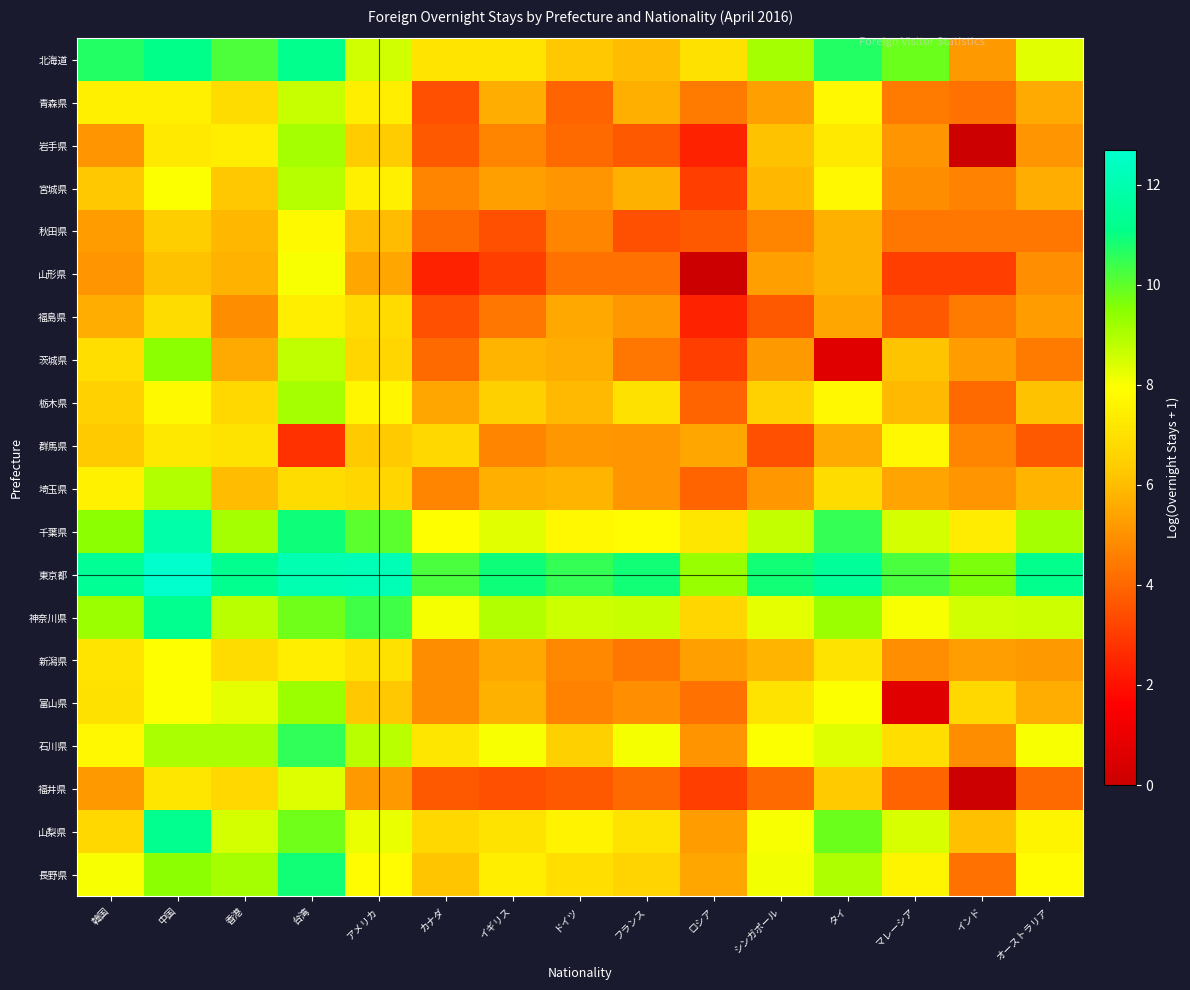

At how many categories does at least one series exceed 0?

15